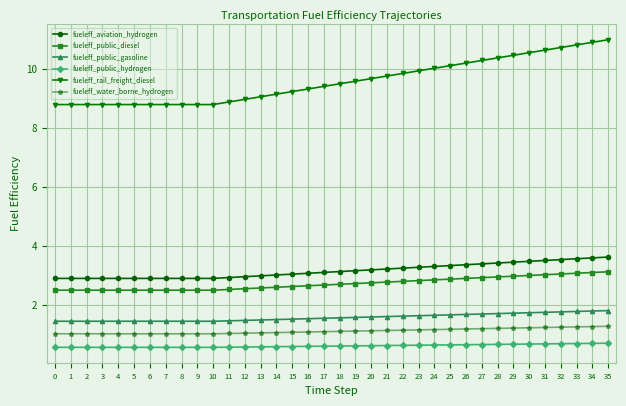

What is the value of the fueleff_aviation_hydrogen point at the 16th from the left?

3.0